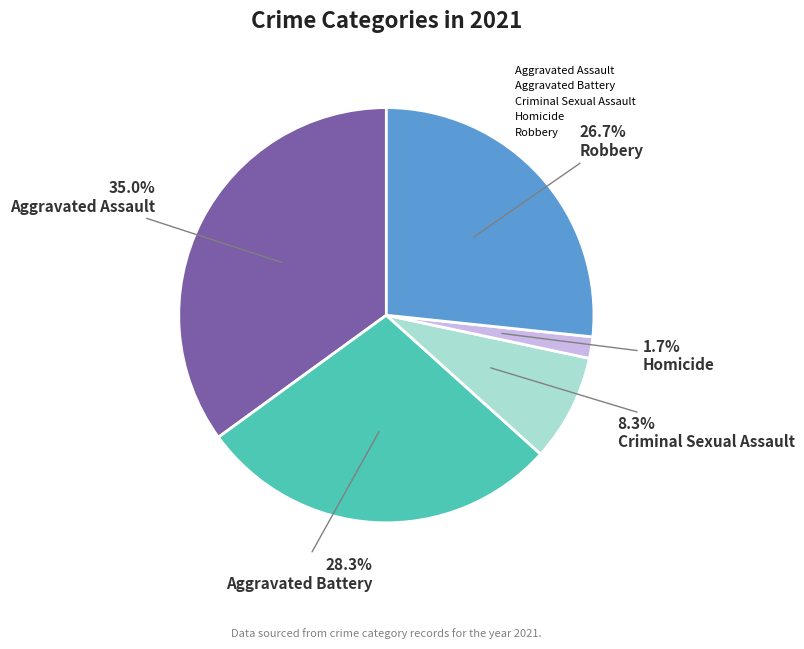

Count the number of slices in the pie.

5